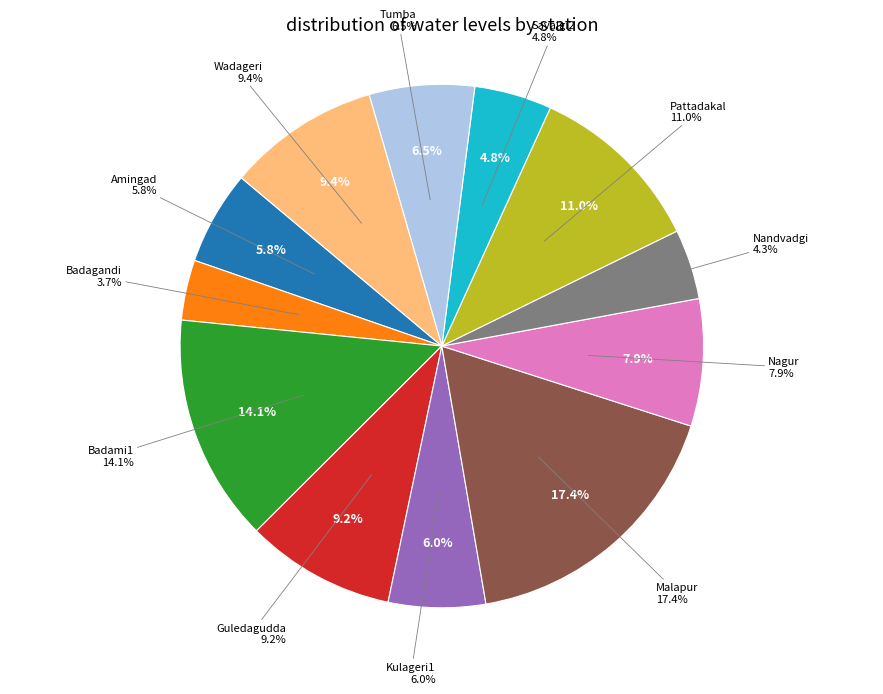

To the nearest percent, what percentage of the pie is Badami1?

14%